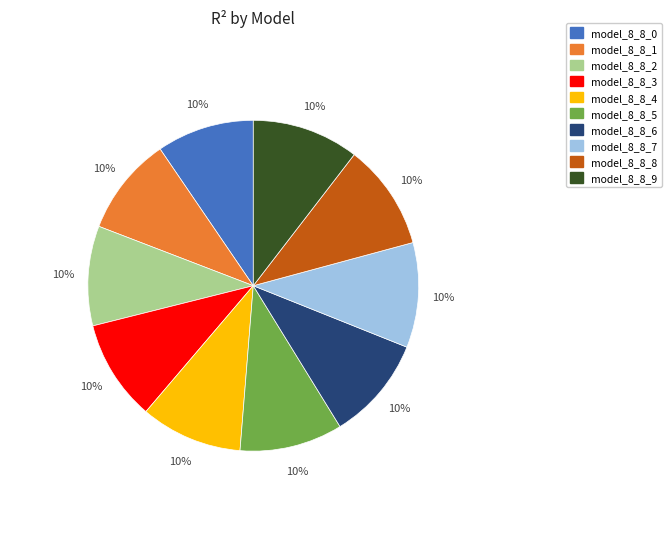

Is there a majority slice in this chart?

No